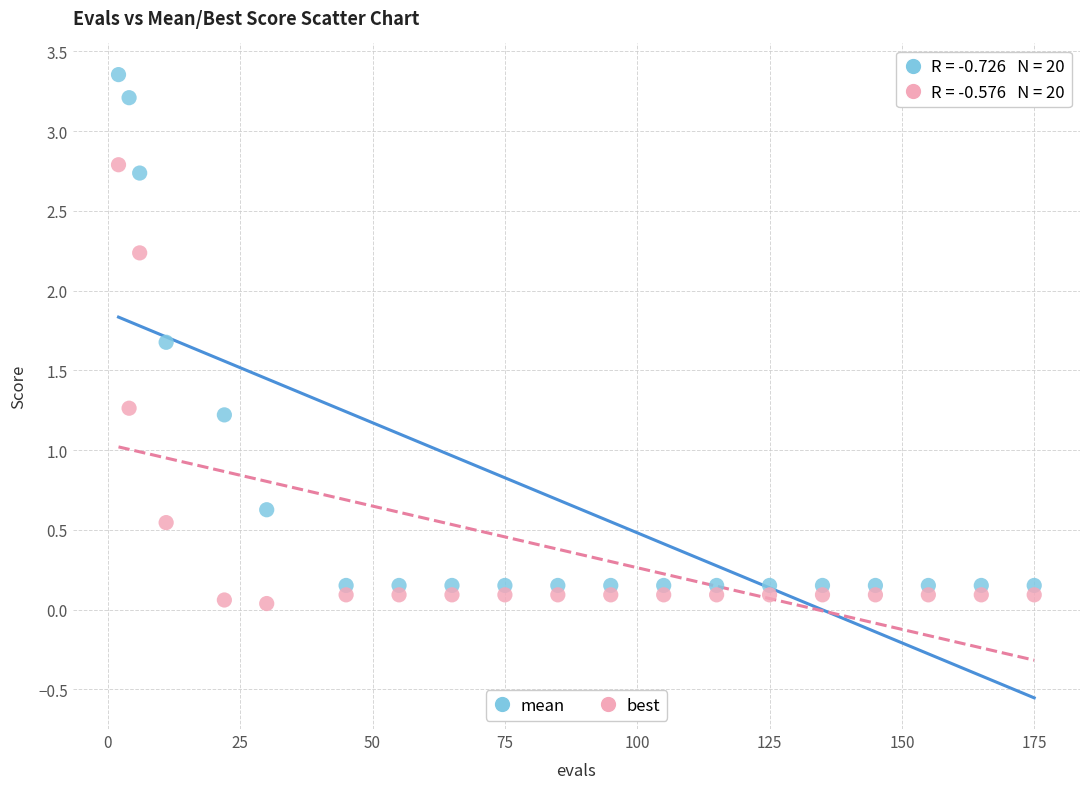

Which series has the largest Y range (max minus min)?

mean